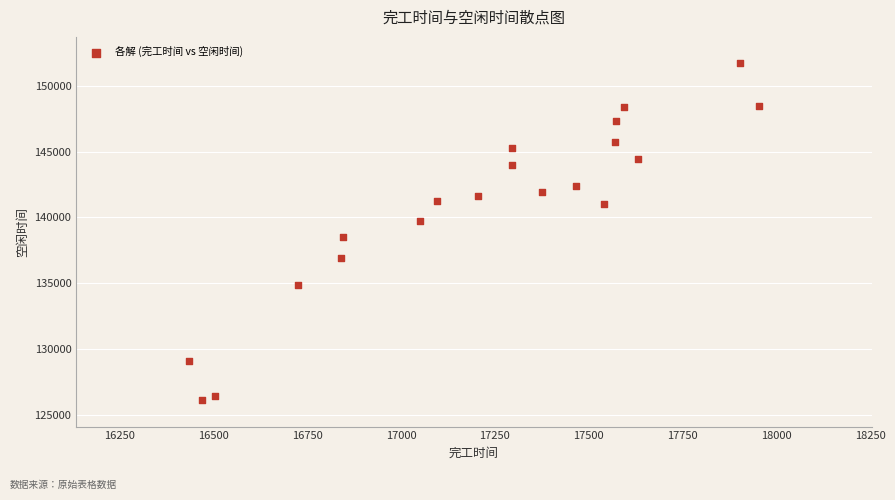

What Y value in the scatter plot is closest to 138905?

138530.1